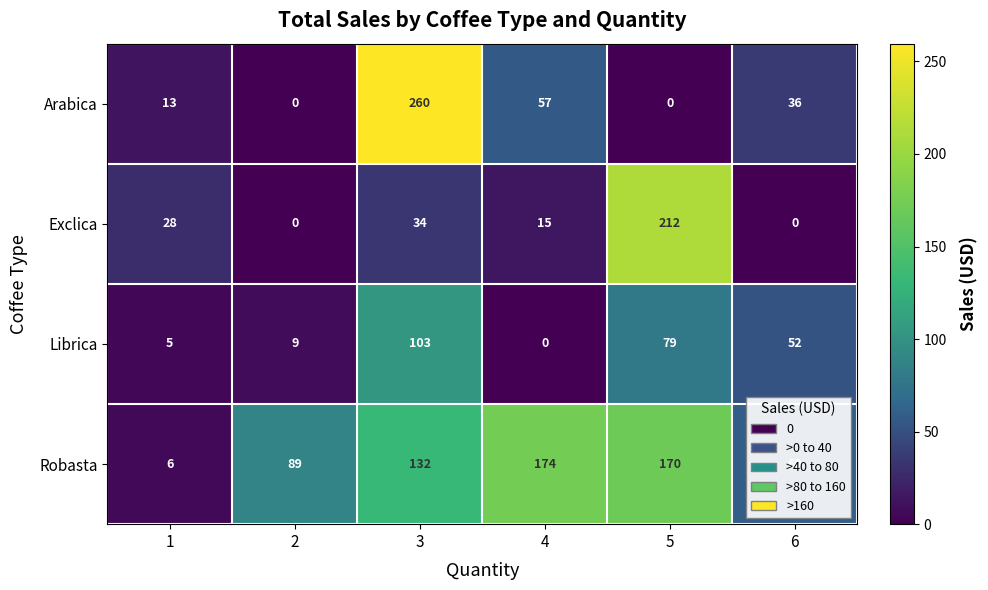

List the series in order of their peak value, lowest first.

Librica, Robasta, Exclica, Arabica